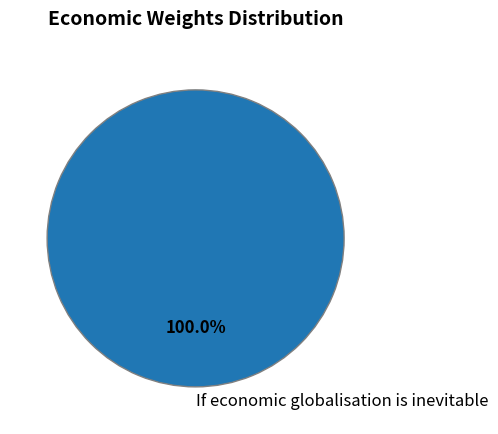

Rank the categories by value from lowest to highest.

If economic globalisation is inevitable